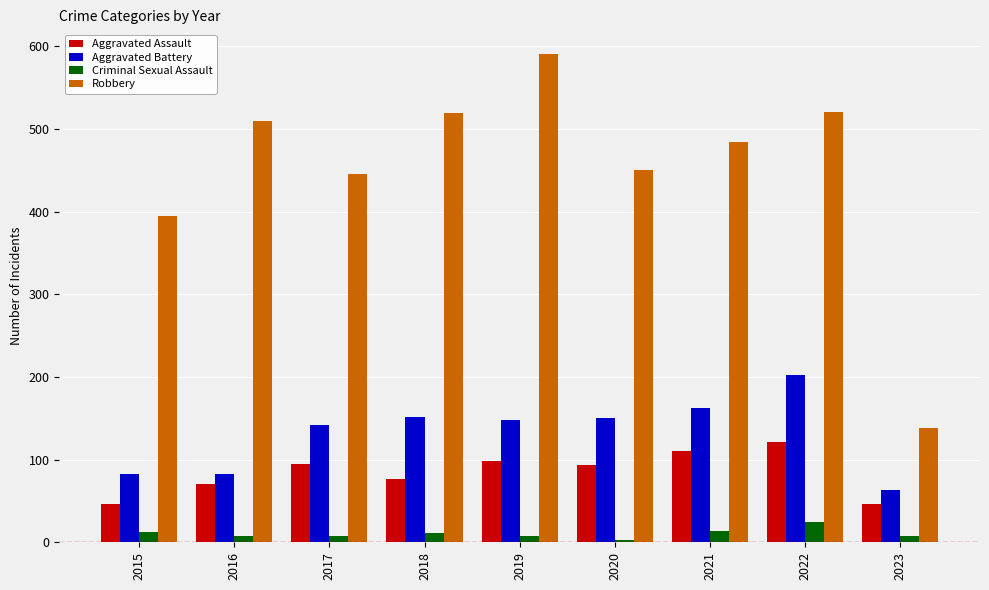

At how many categories does at least one series exceed 307?

8